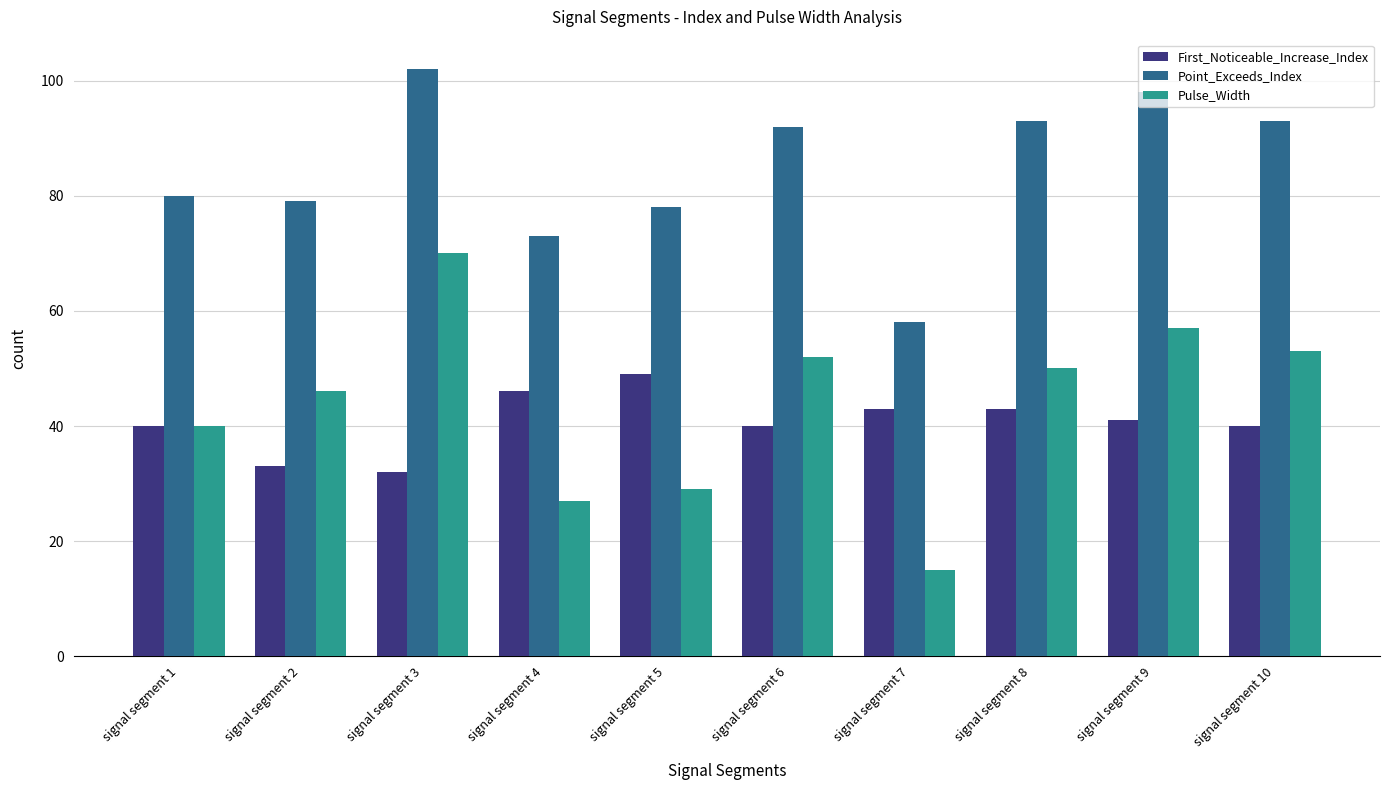

What is the average value of the Point_Exceeds_Index series?

85